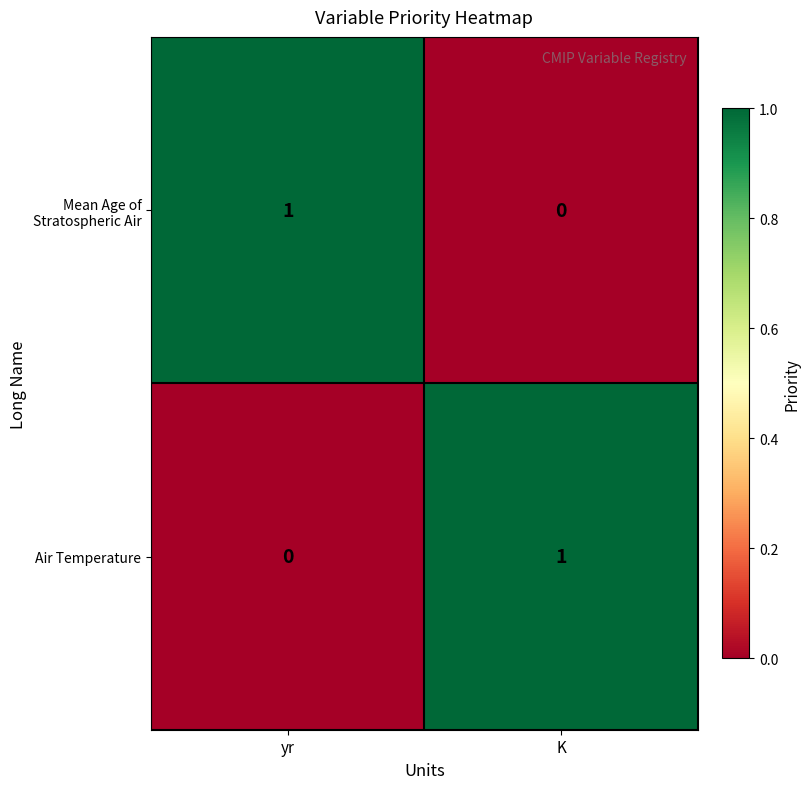

Is the value of Mean Age of Stratospheric Air at K greater than the value of Air Temperature at K?

No